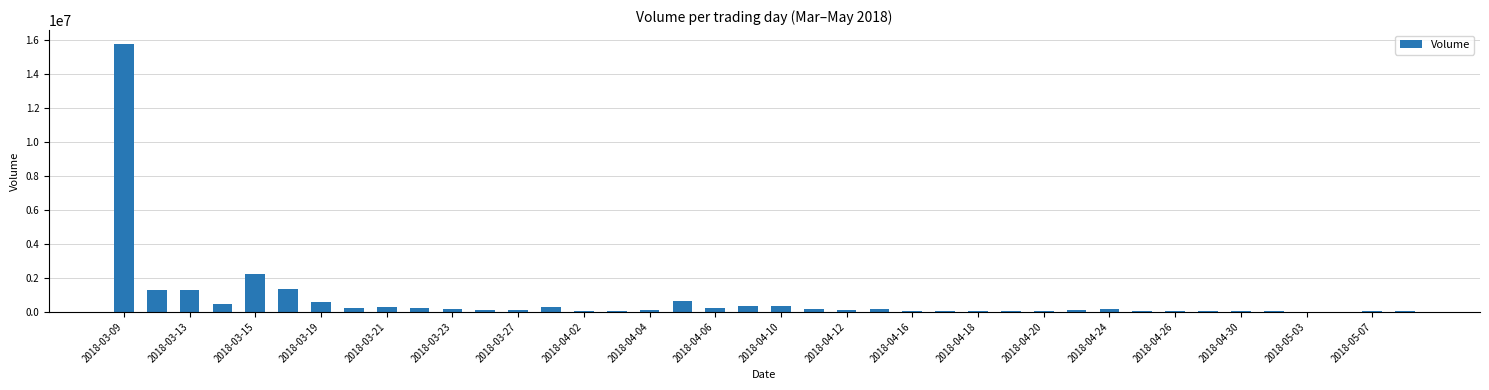

What is the sum of all values?

27450631